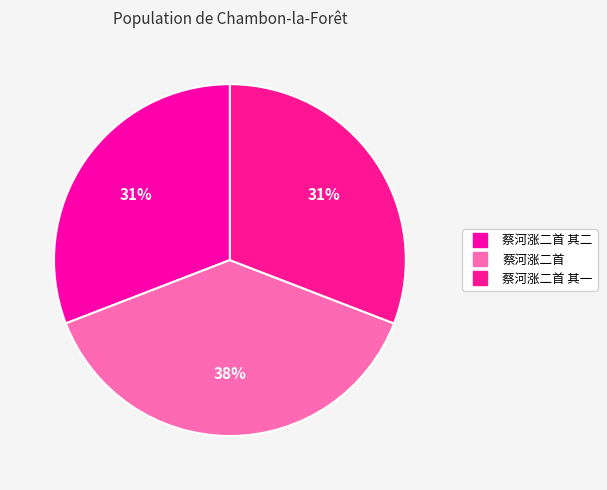

How many slices are in this pie chart?

3